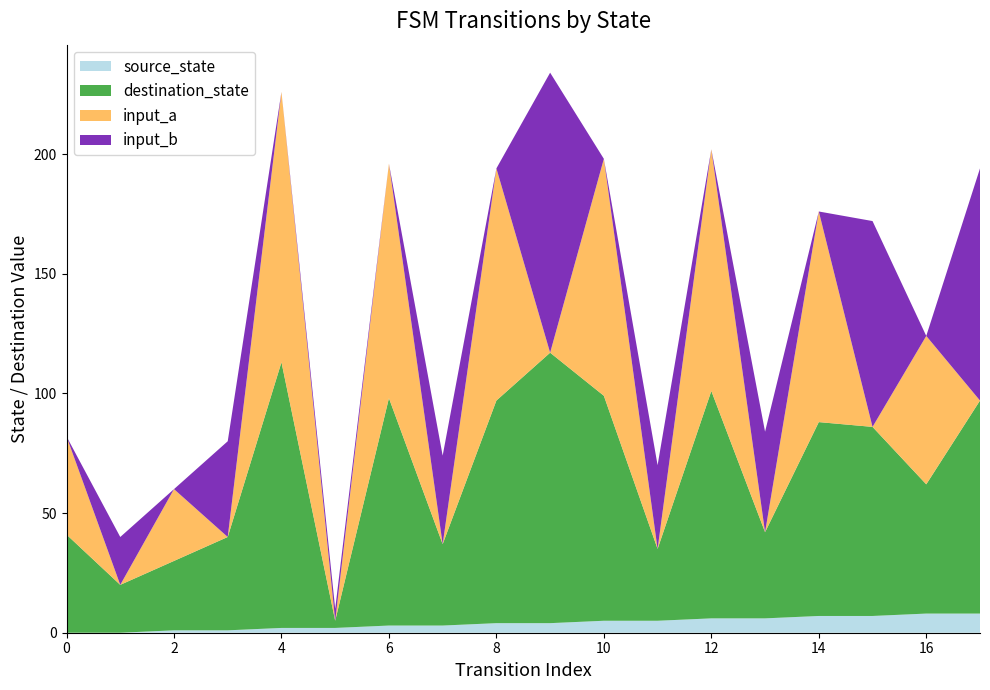

Reading right to left, list all the values displayed in this chart.

source_state: 8	8	7	7	6	6	5	5	4	4	3	3	2	2	1	1	0	0
destination_state: 97	62	86	88	42	101	35	99	117	97	37	98	5	113	40	30	20	41
input_symbol_a: 0	62	0	88	0	101	0	99	0	97	0	98	0	113	0	30	0	41
input_symbol_b: 97	0	86	0	42	0	35	0	117	0	37	0	5	0	40	0	20	0